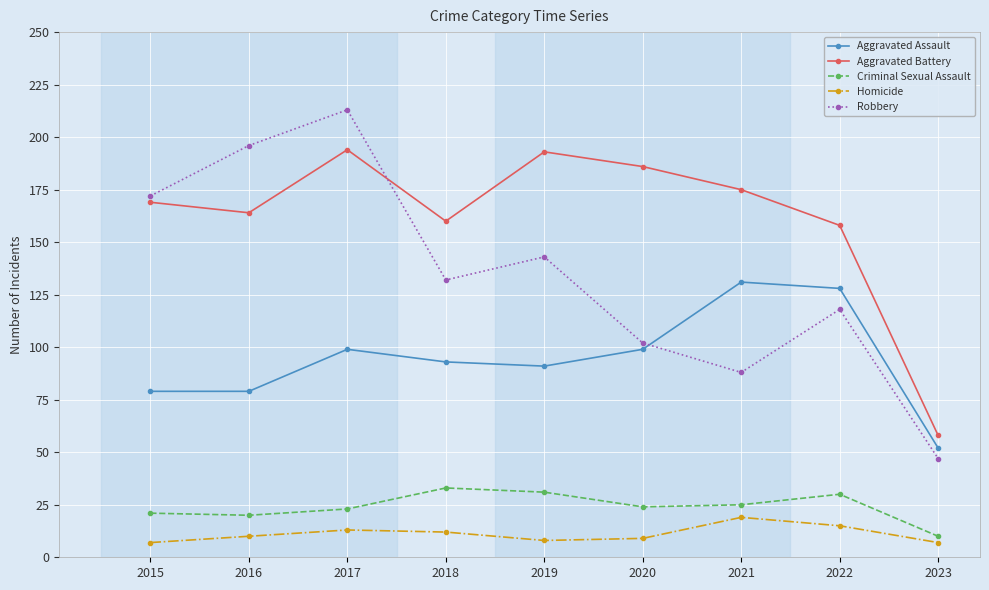

At which category is the sum across all series the highest?

2017